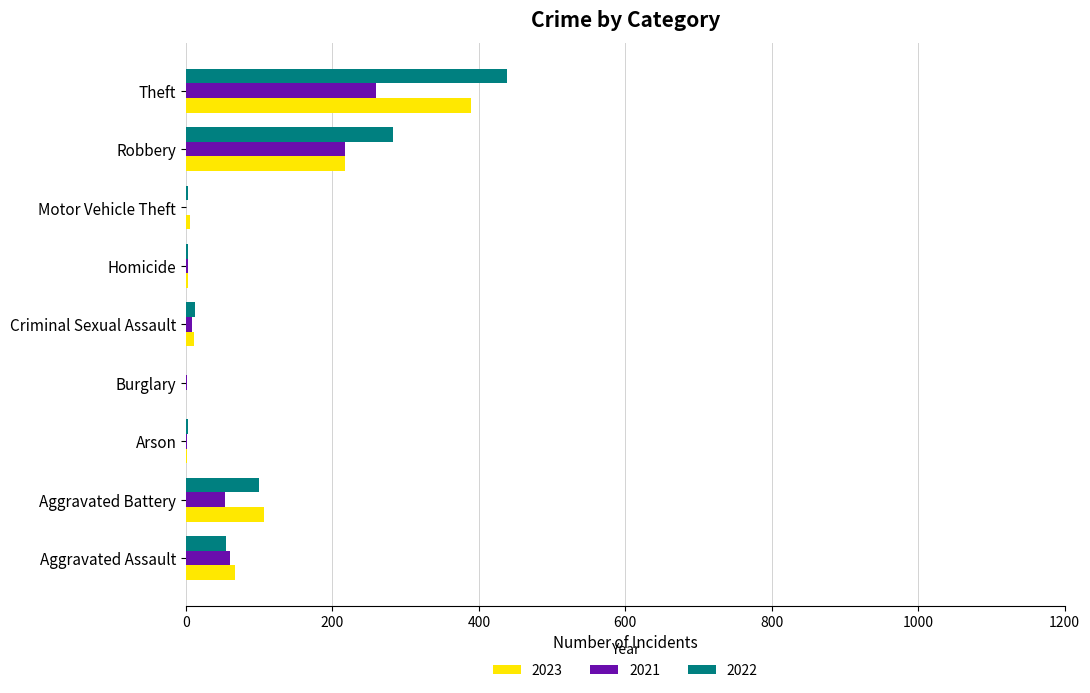

The value of 2022 at Aggravated Battery is 99. True or false?

True